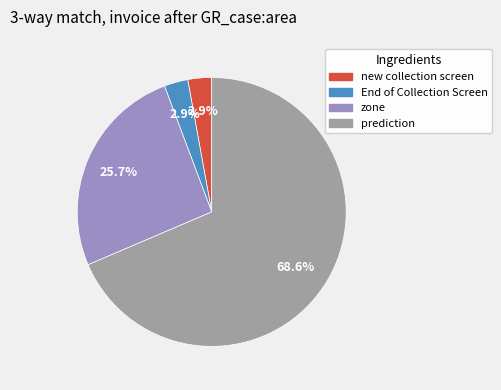

The new collection screen slice represents 3% of the pie. True or false?

True